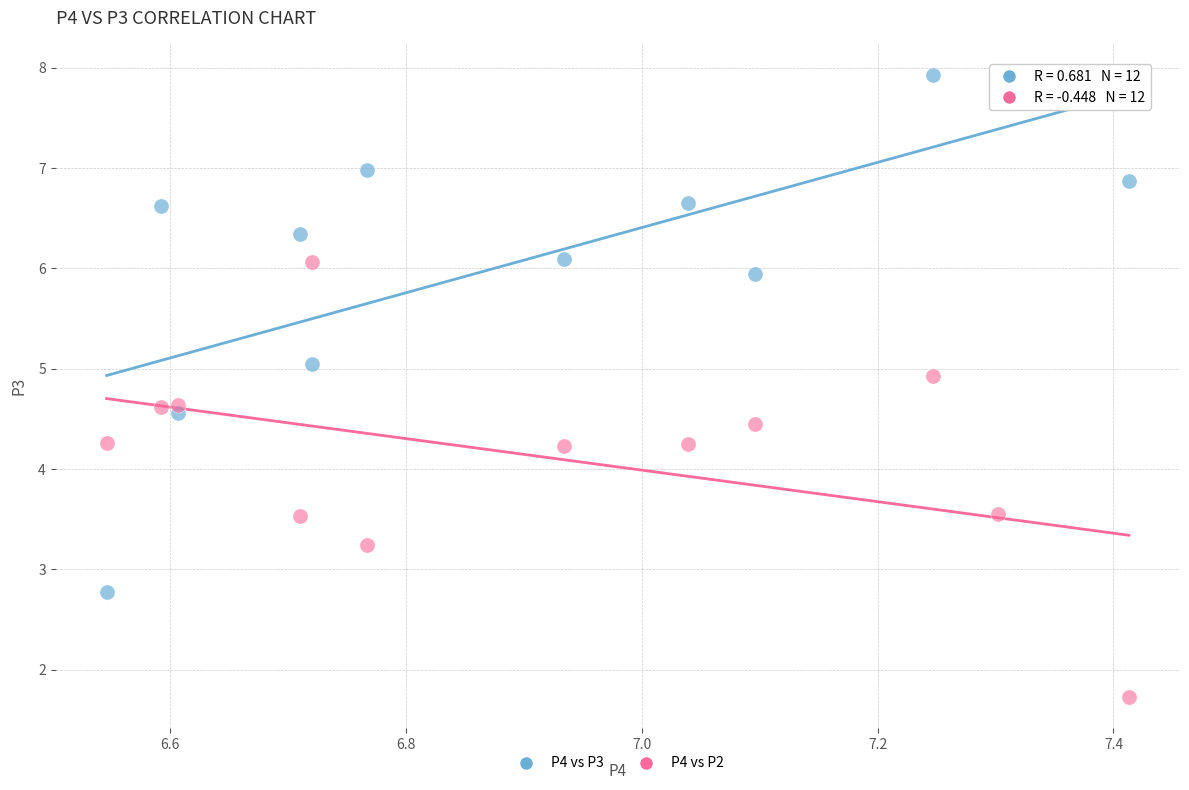

Which series reaches the minimum Y coordinate?

P4 vs P2